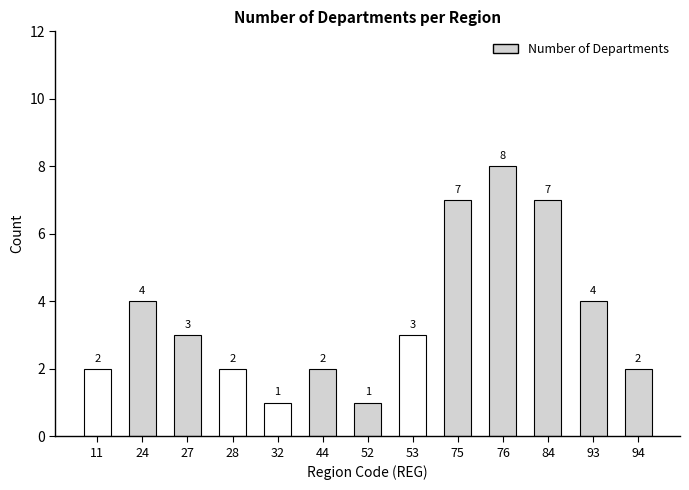

The value at 11 is 2. True or false?

True